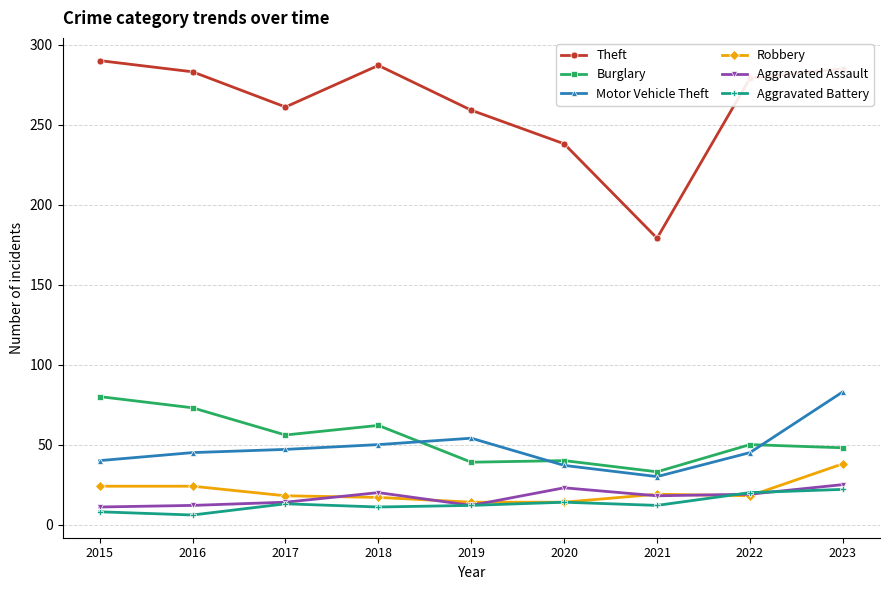

True or false: Burglary has a value of 48 at 2023.

True